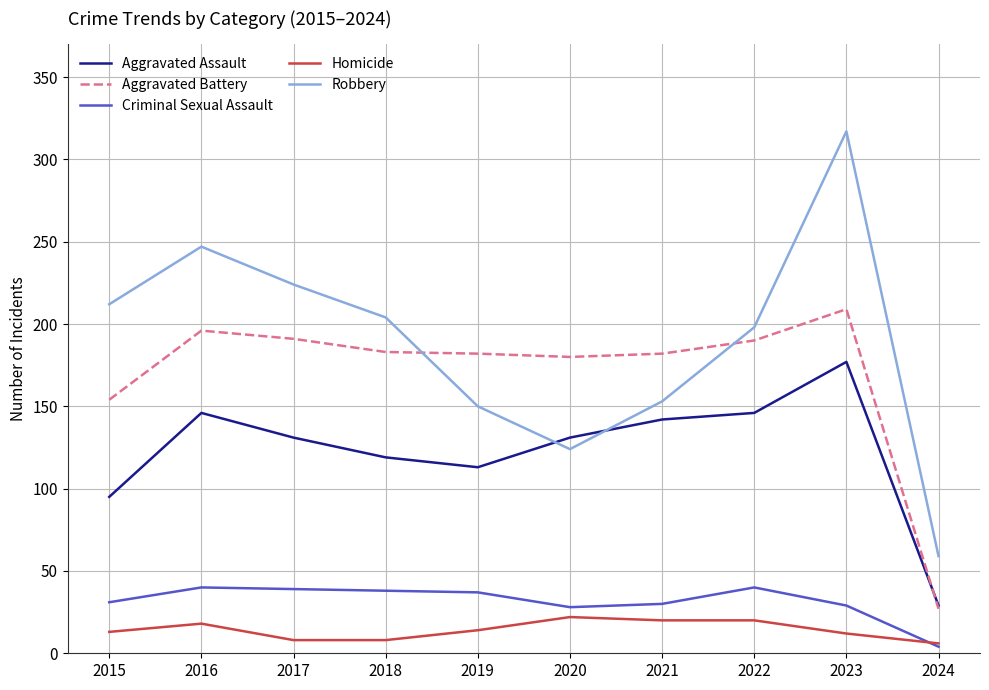

List the series in order of their peak value, highest first.

Robbery, Aggravated Battery, Aggravated Assault, Criminal Sexual Assault, Homicide